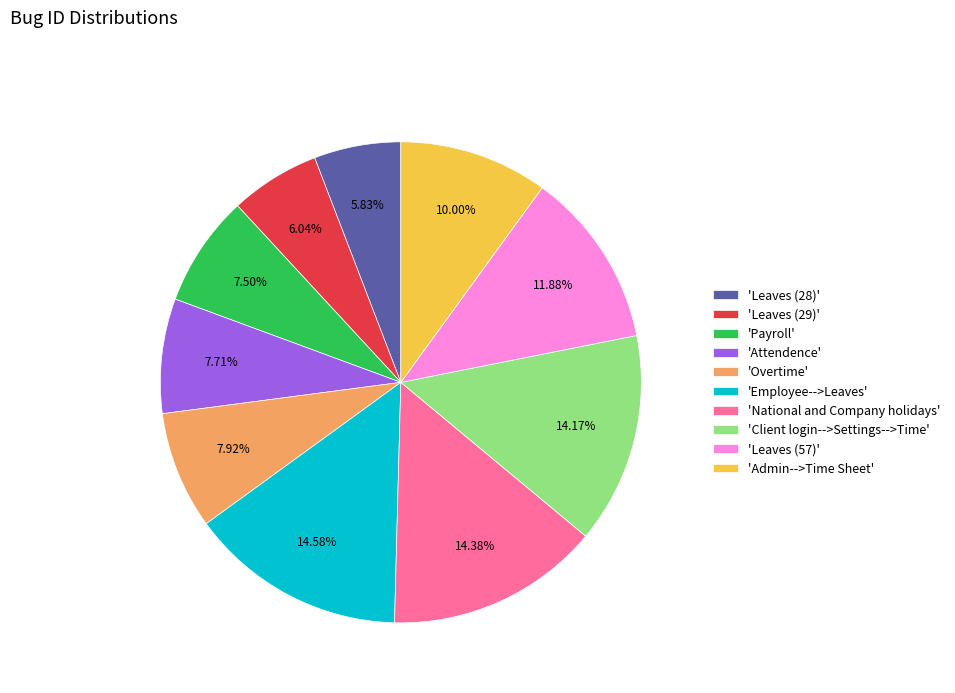

Is 'National and Company holidays' the majority of the pie?

No